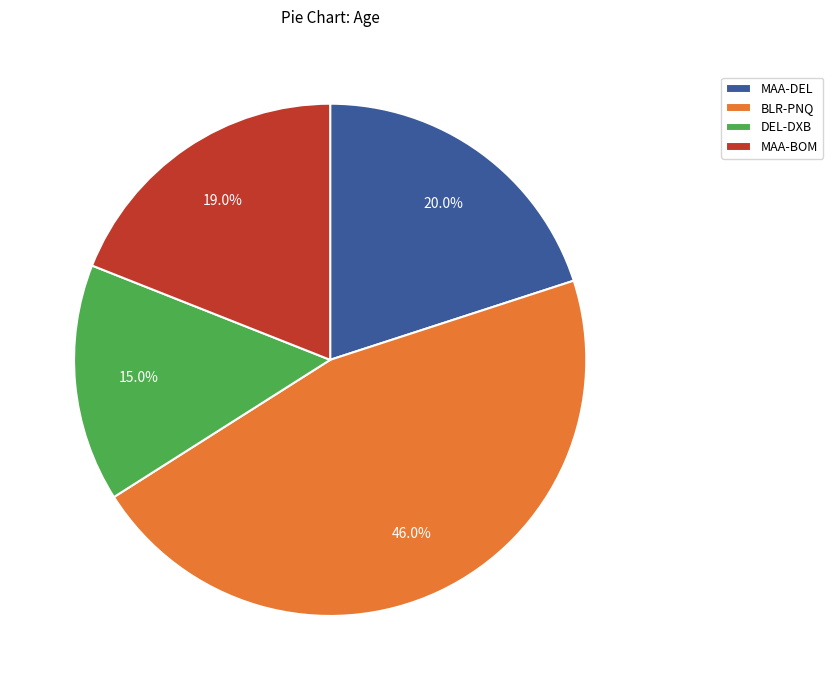

Rank the categories by value from lowest to highest.

DEL-DXB, MAA-BOM, MAA-DEL, BLR-PNQ